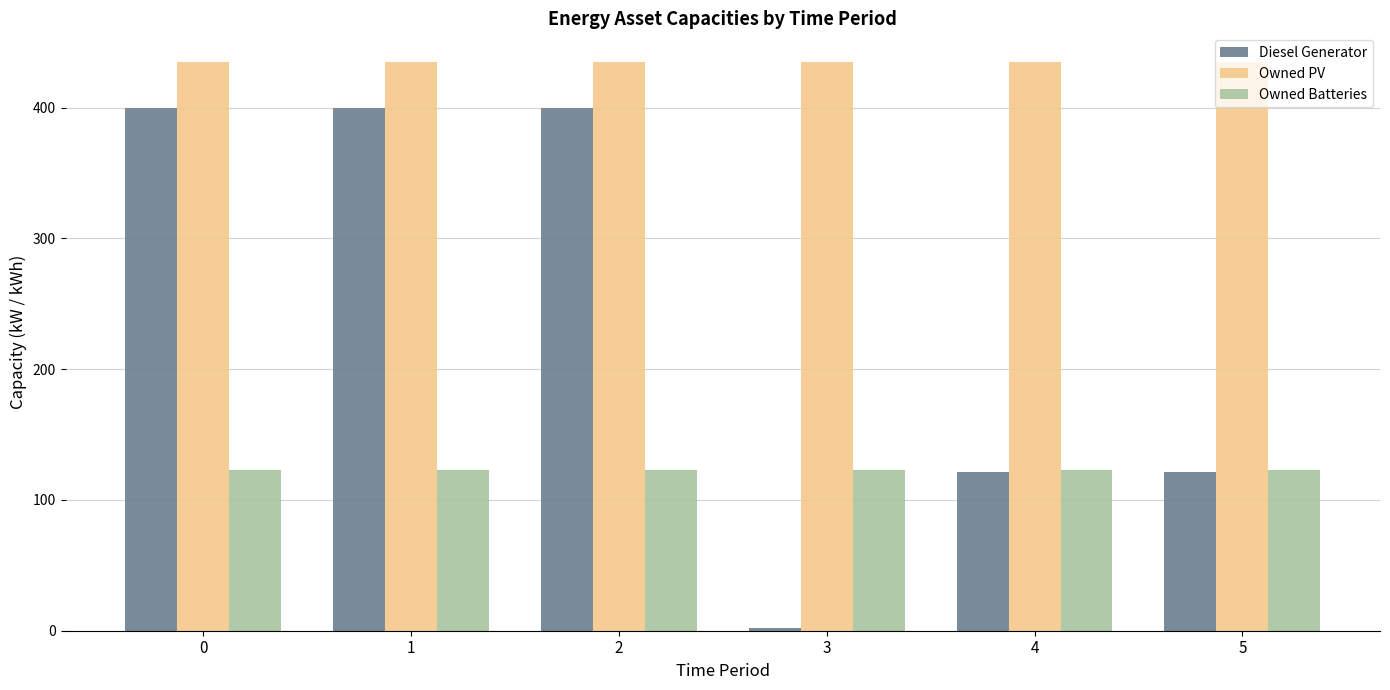

Reading left to right, transcribe all the data shown in this chart.

Diesel Generator: 400	400	400	2	121	121
Owned PV: 435	435	435	435	435	435
Owned Batteries: 123	123	123	123	123	123